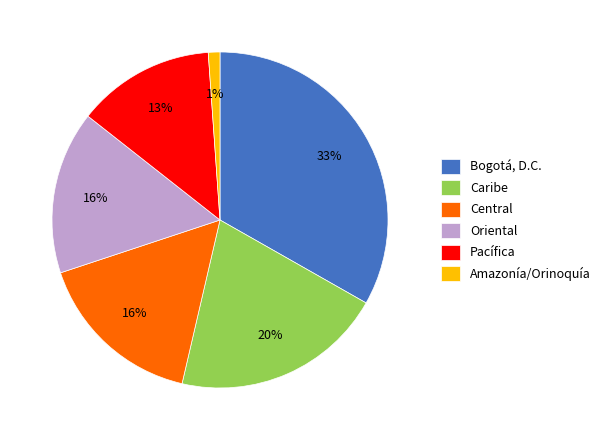

Is there a majority slice in this chart?

No